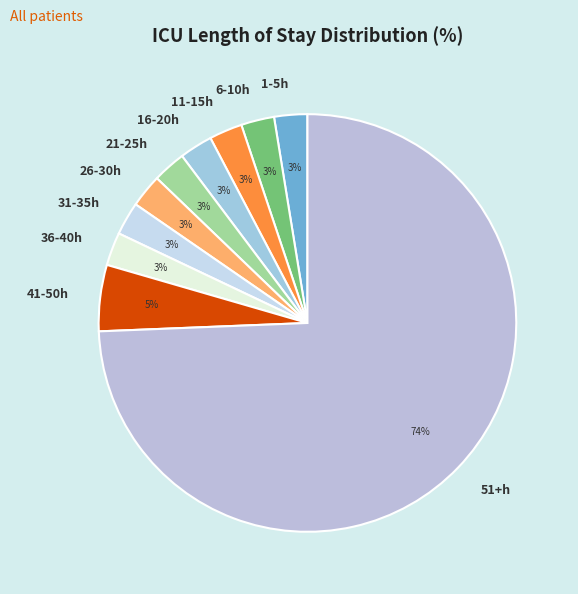

To the nearest percent, what is the average slice percentage?

10%